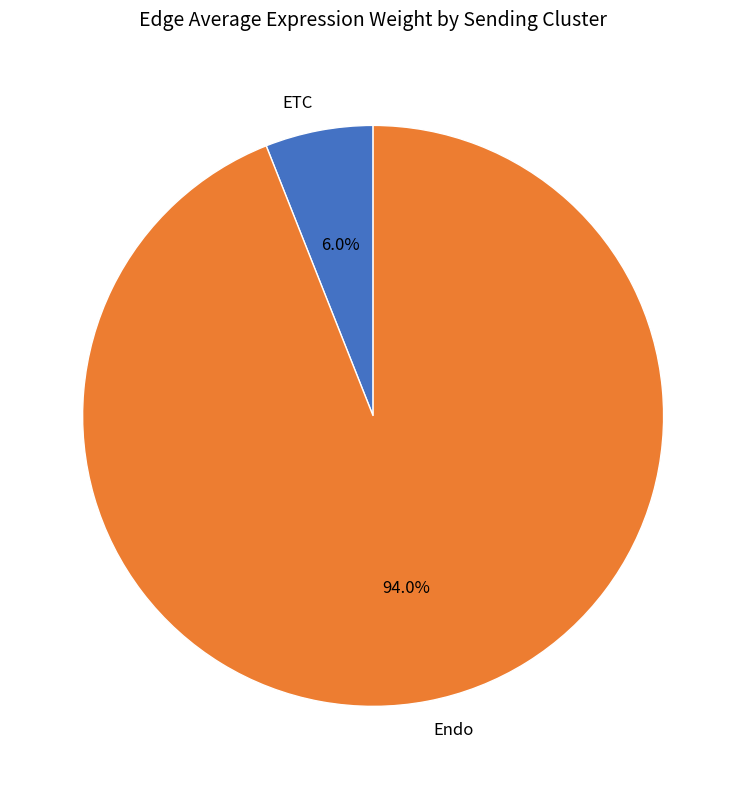

Which category has the biggest portion of the pie?

Endo